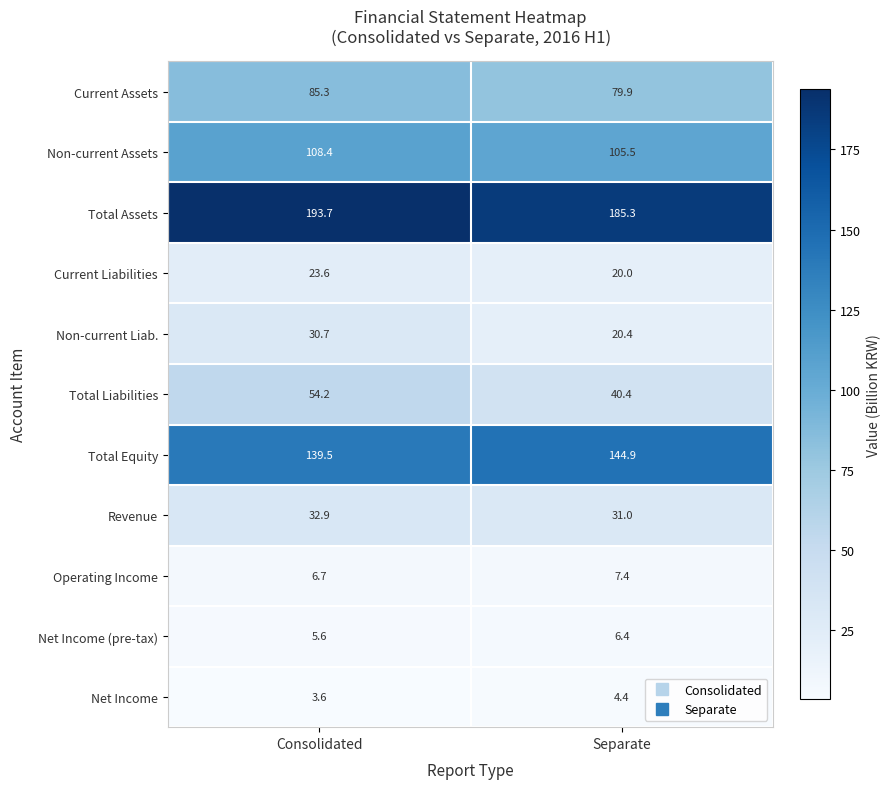

Between Consolidated and Separate, which series saw the biggest shift?

Total Liabilities